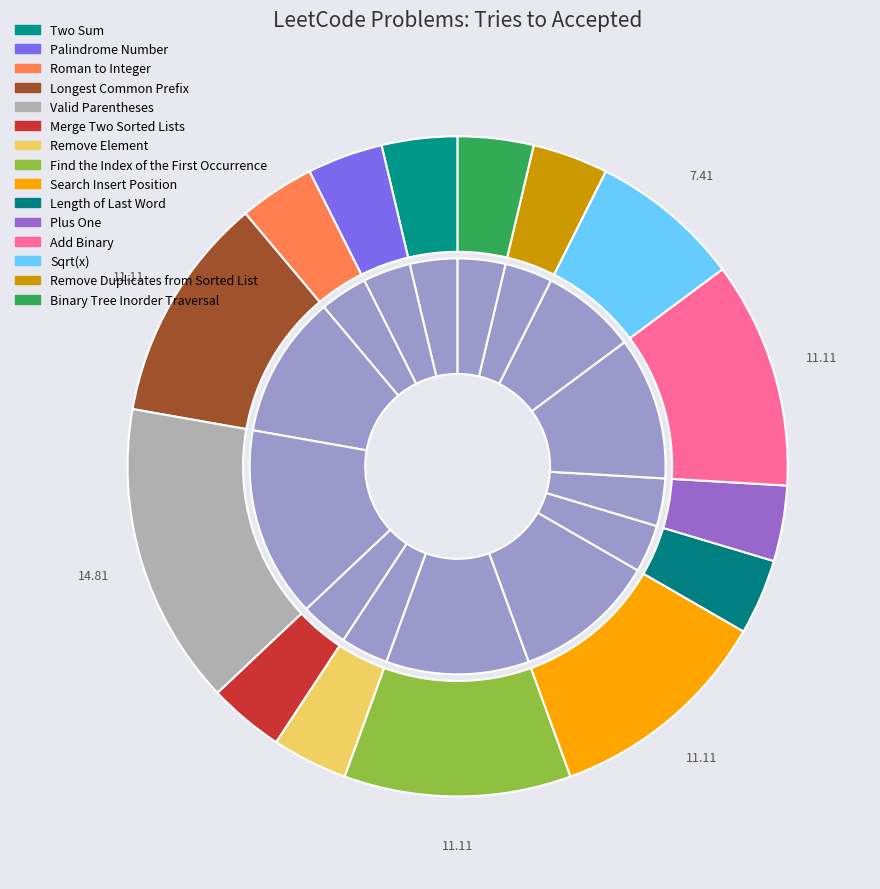

How many slices are in this pie chart?

15